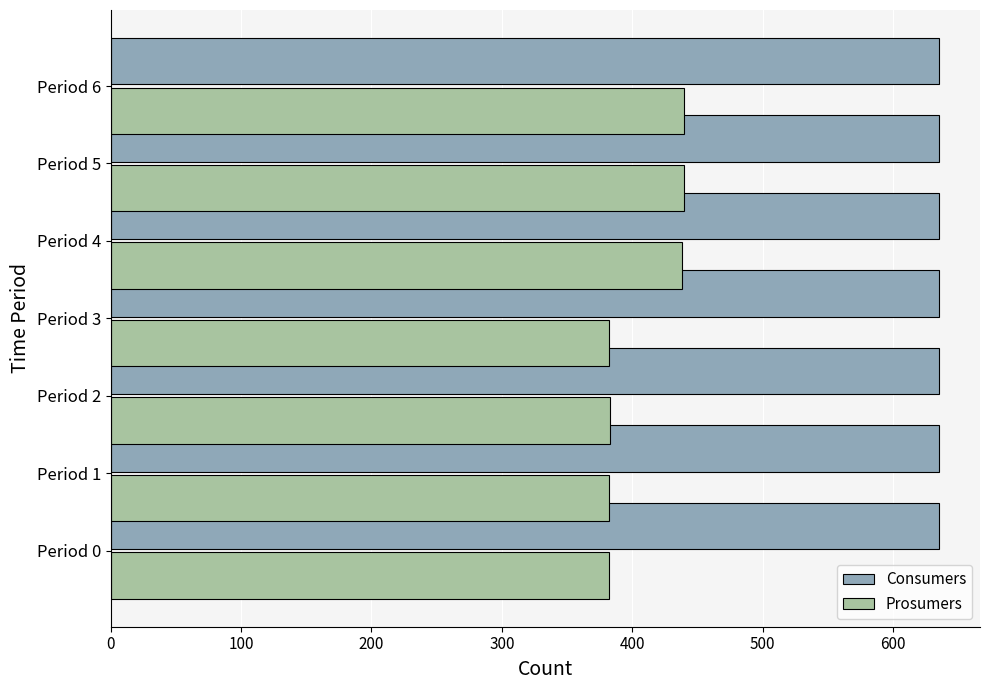

Which series has the largest total across all categories?

Consumers